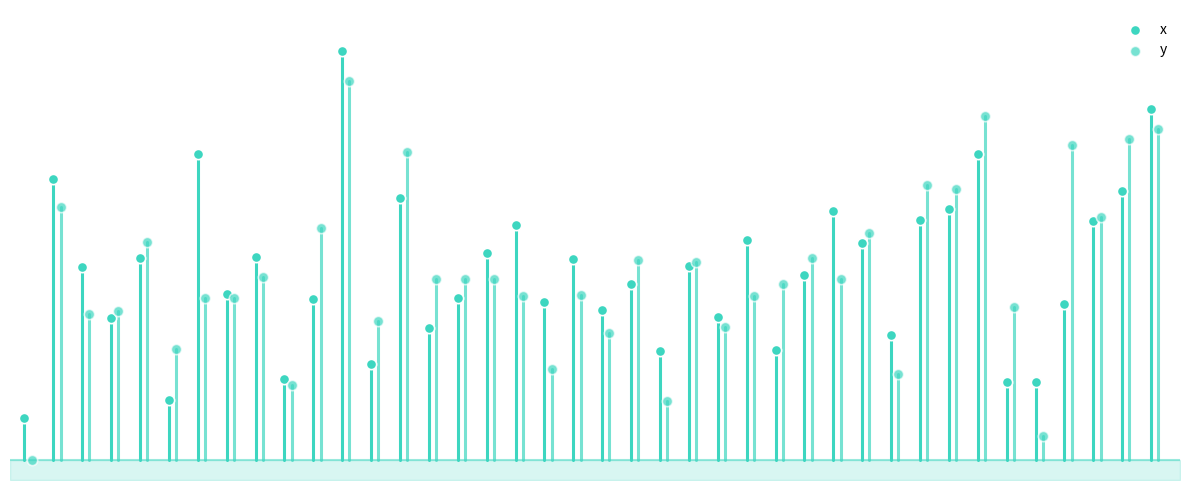

What are all the series names shown in the legend?

x, y